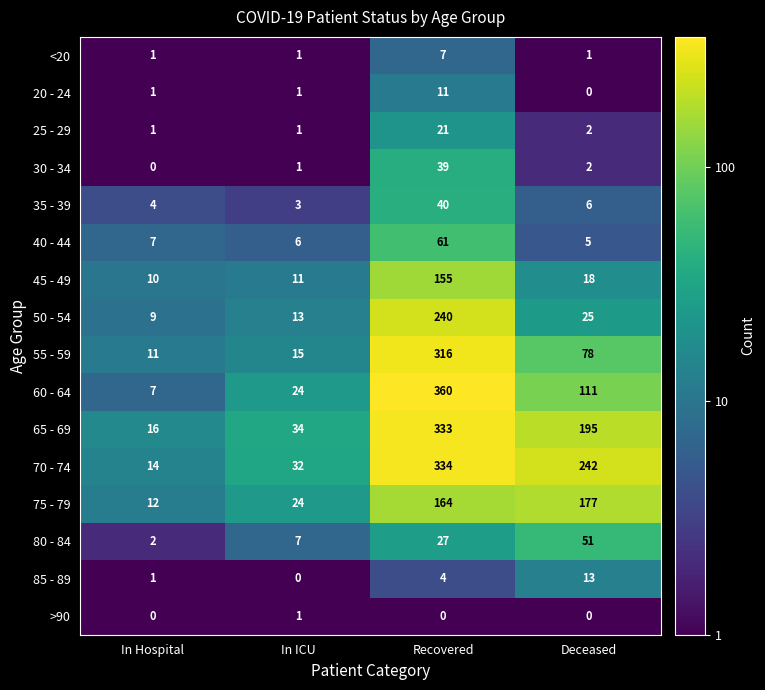

What is the sum of the 35 - 39 values at Recovered and Deceased?

46